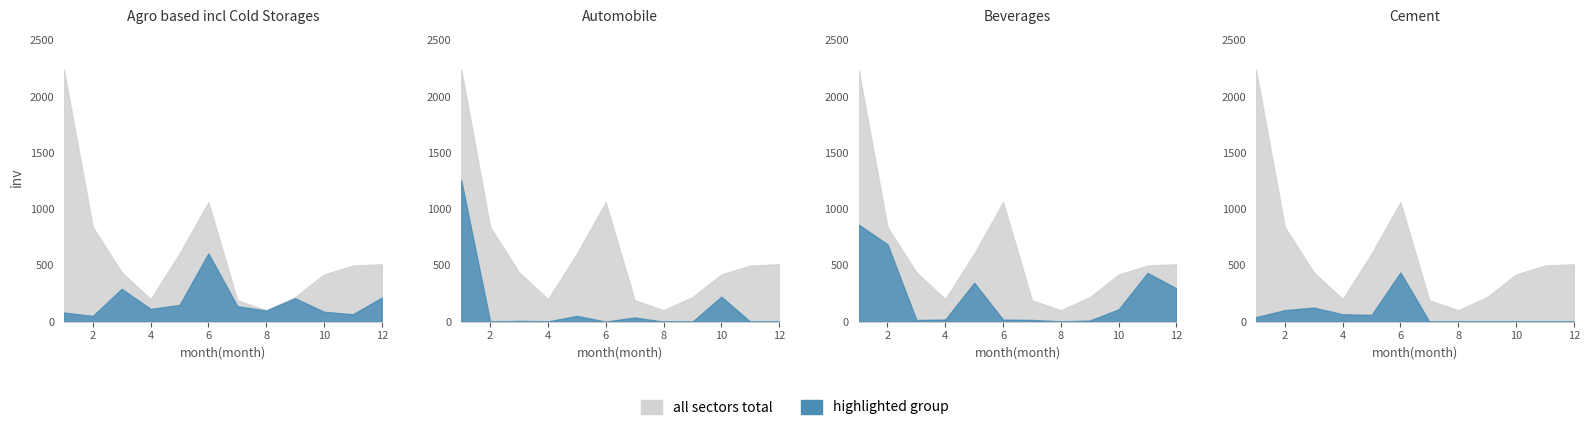

Where is the first local minimum for Beverages?

3